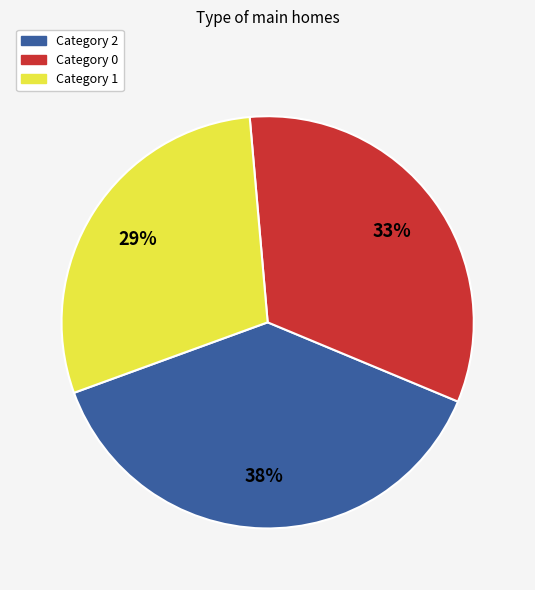

To the nearest percent, what is the difference between the largest and smallest slice percentages?

9%